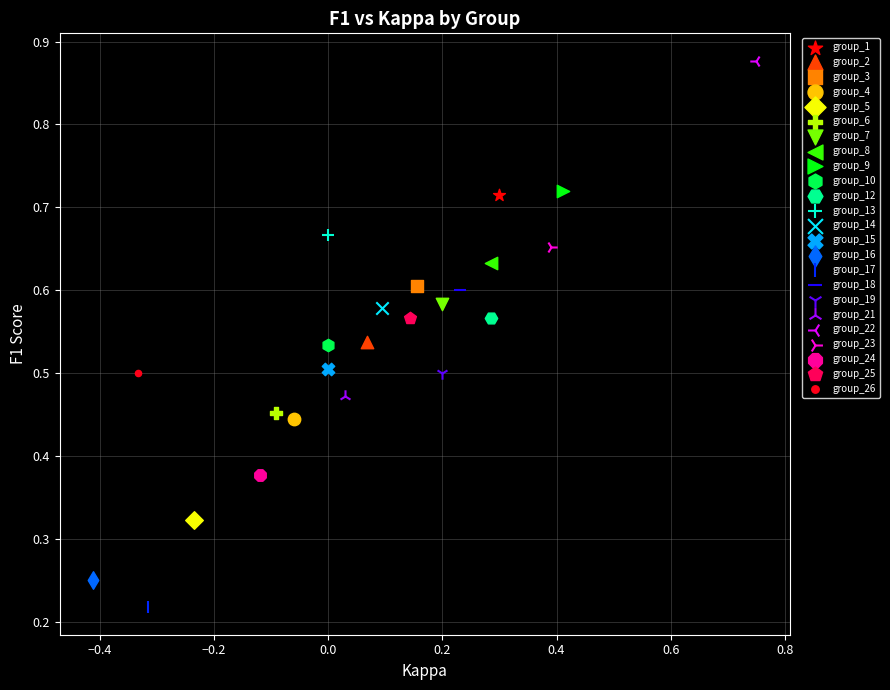

Which series reaches the maximum Y coordinate?

group_22